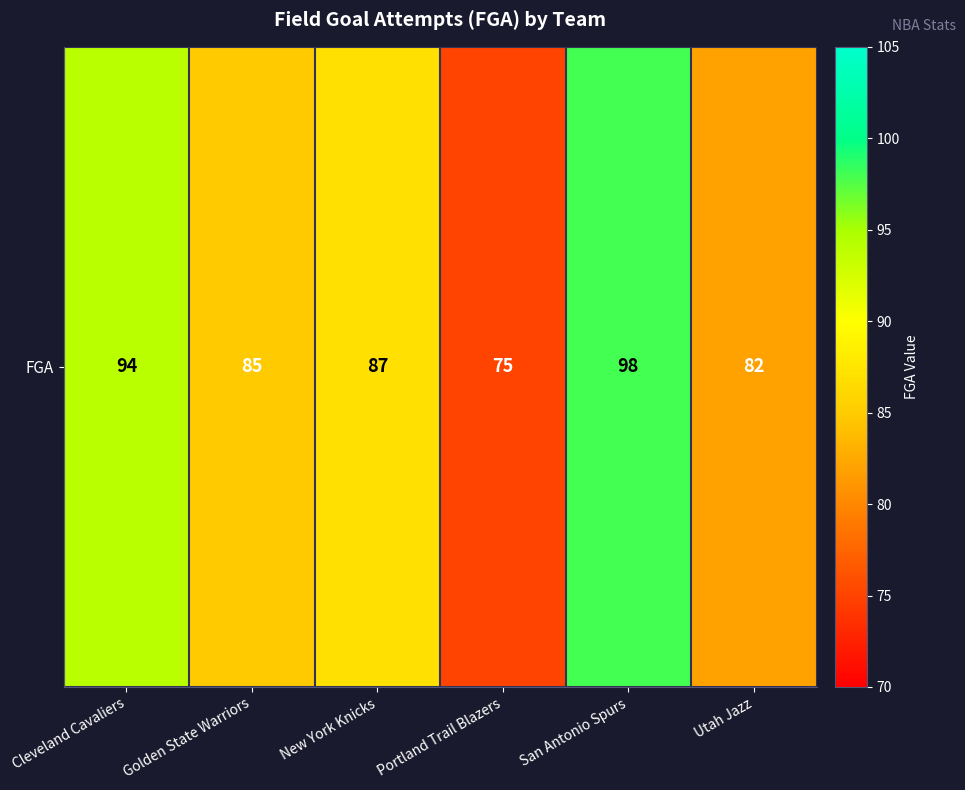

Reading left to right, what are all the values shown in this chart?

Cleveland Cavaliers=94	Golden State Warriors=85	New York Knicks=87	Portland Trail Blazers=75	San Antonio Spurs=98	Utah Jazz=82